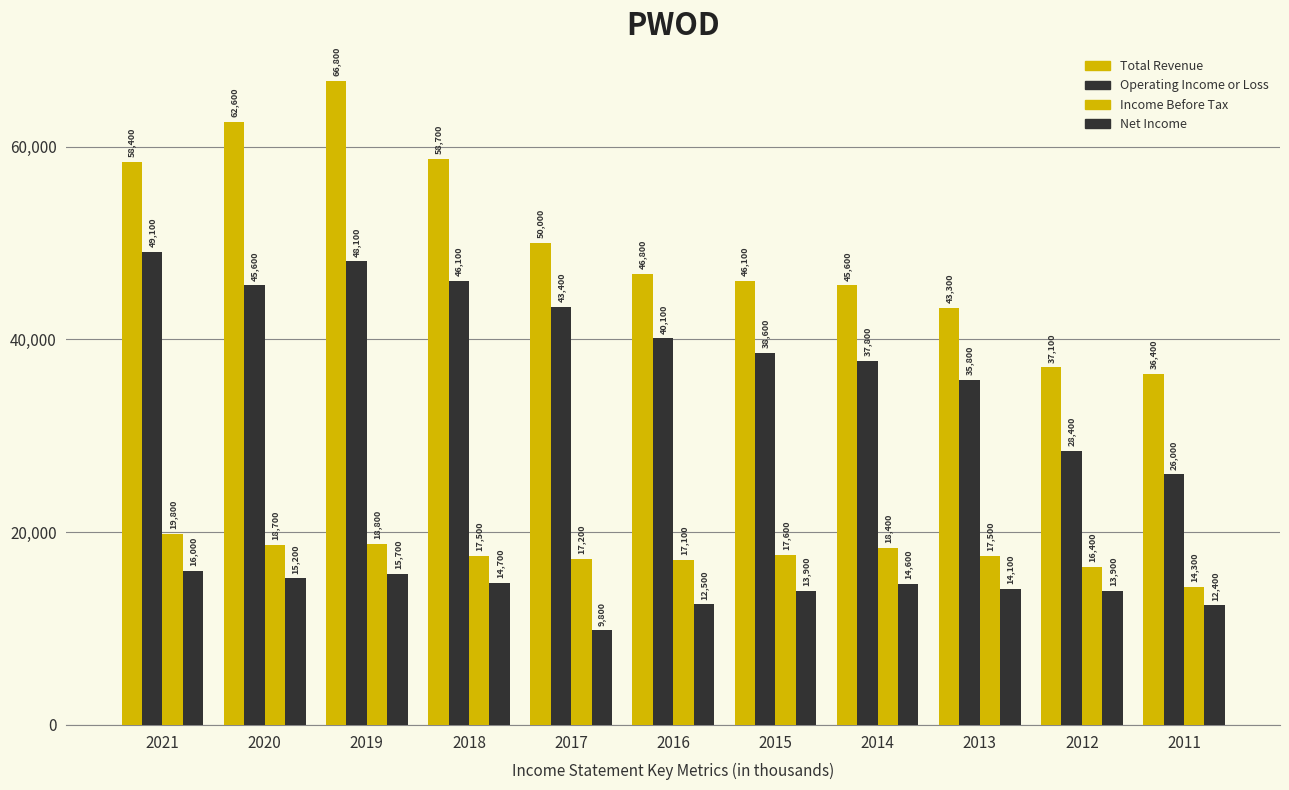

Count the number of data series in this chart.

4